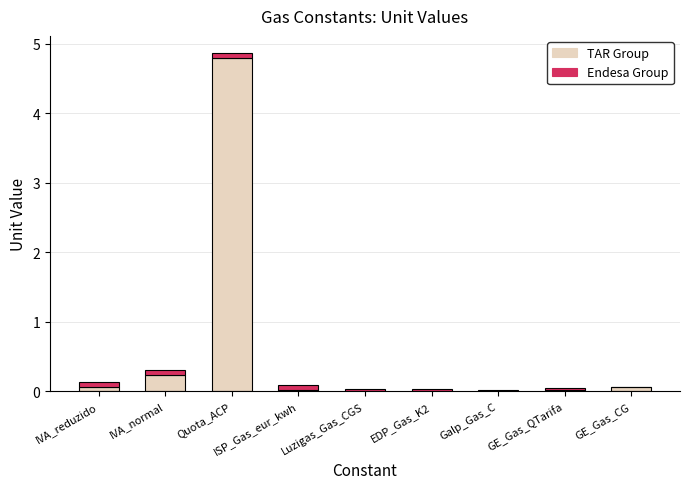

At which label is TAR Group closest to 2?

IVA_normal